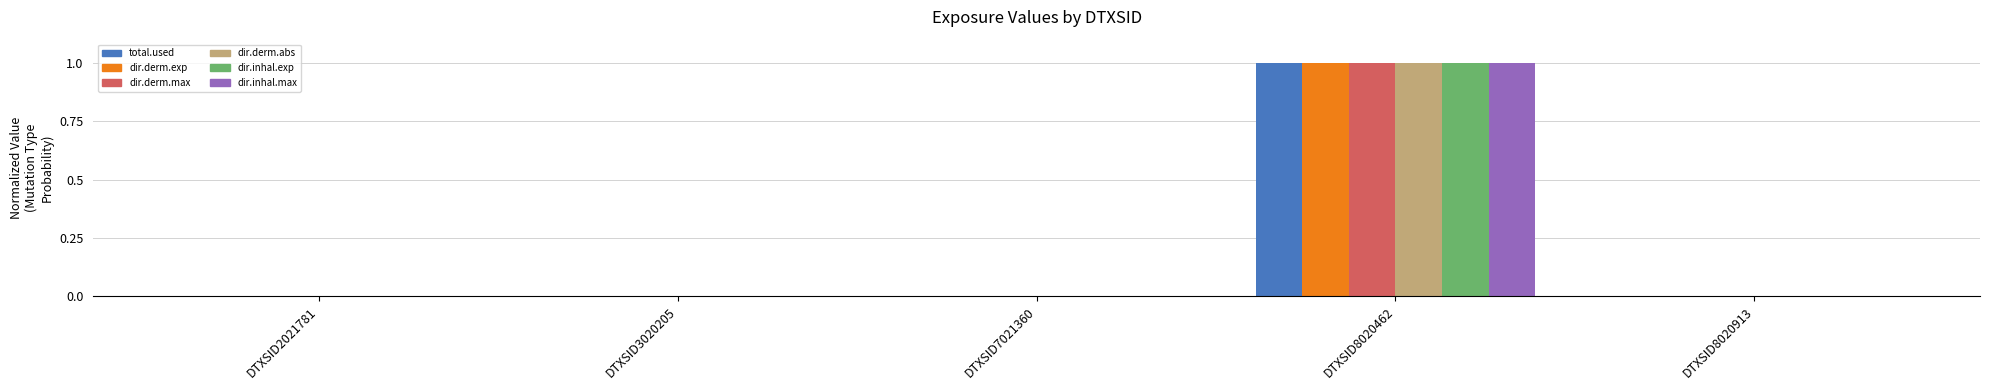

At which category is the sum across all series the highest?

DTXSID8020462